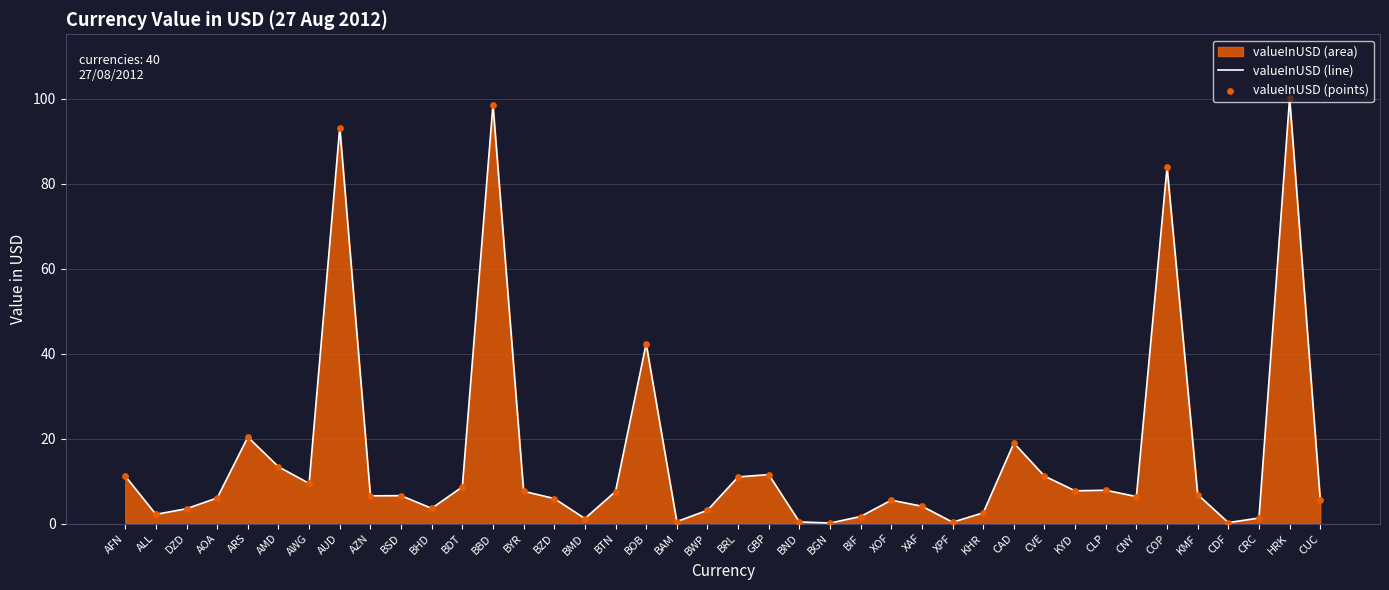

Which series contains the highest Y value?

valueInUSD (line)